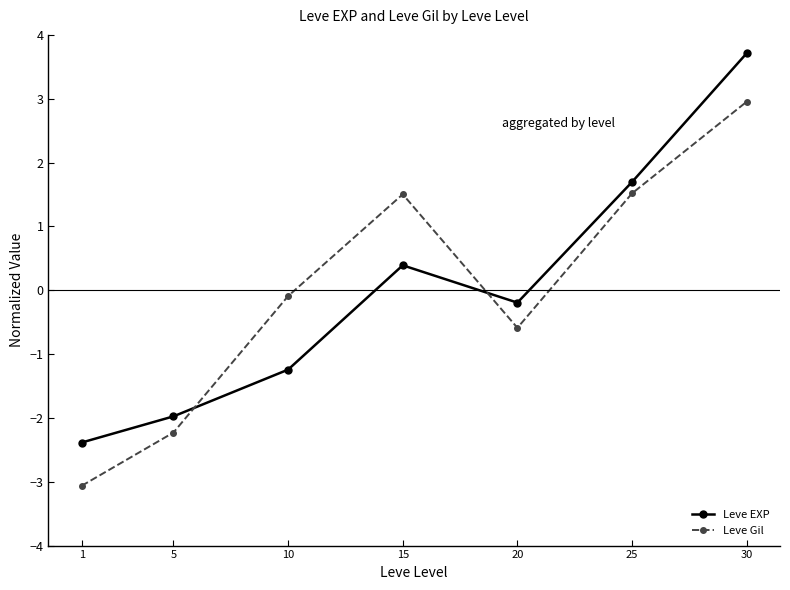

What is the difference between the maximum and minimum values in the Leve Gil series?

6.0